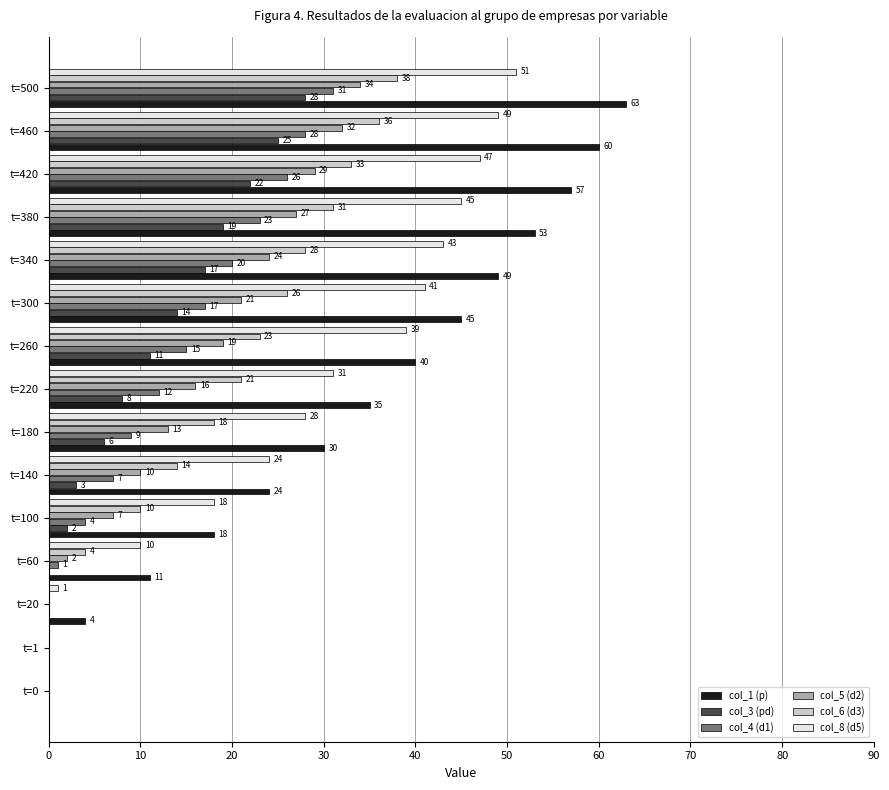

How many data points does each series have?

15